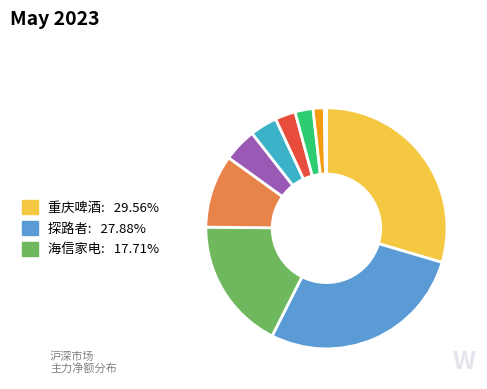

Is there a majority slice in this chart?

No